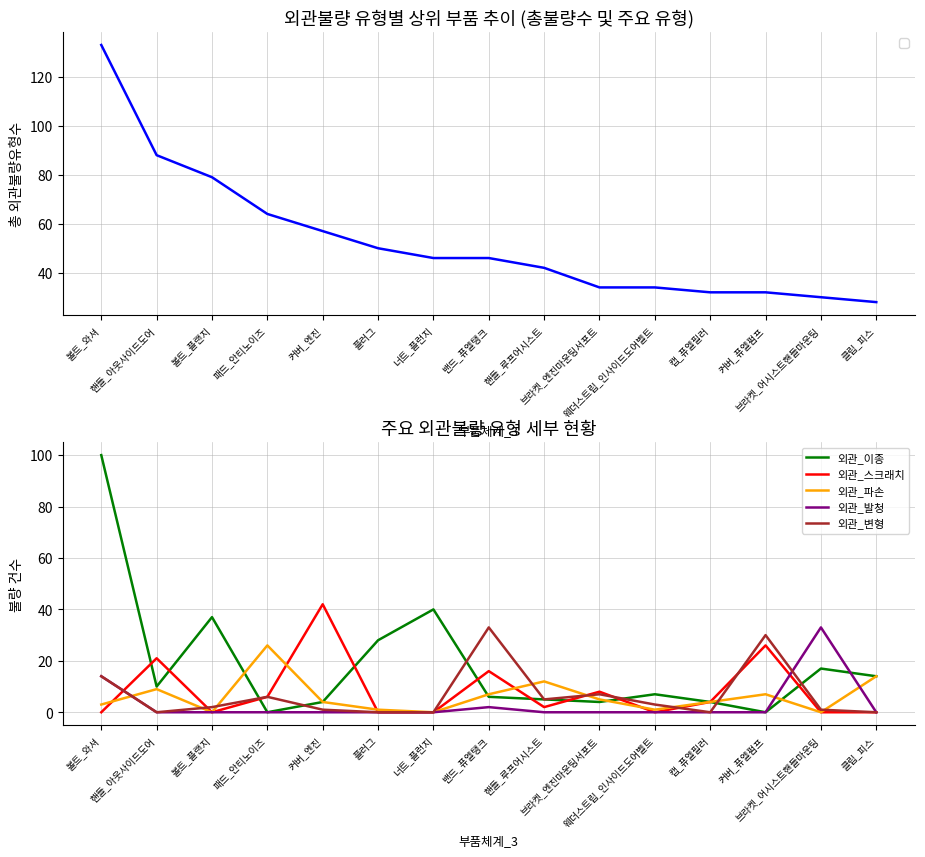

What is the label of the 4th point from the right?

캡_퓨엘필러